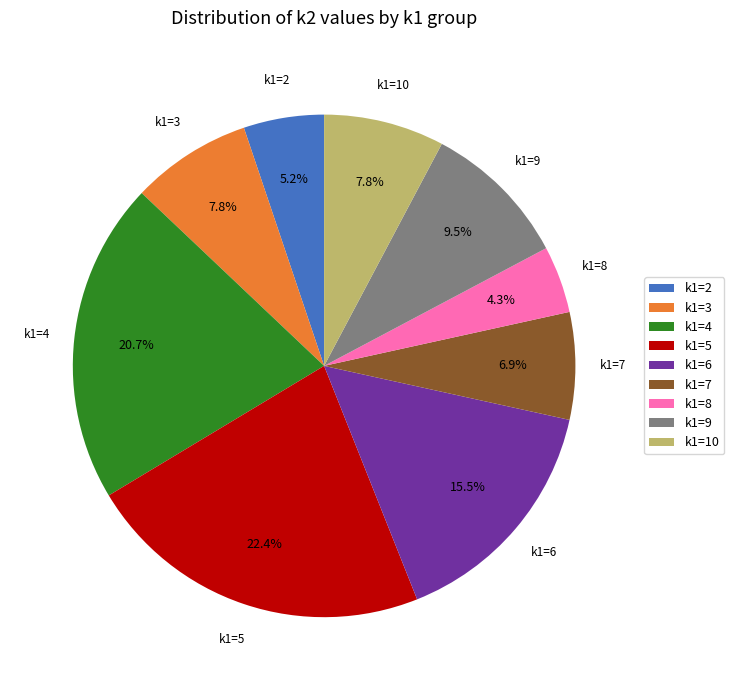

Count the number of slices in the pie.

9